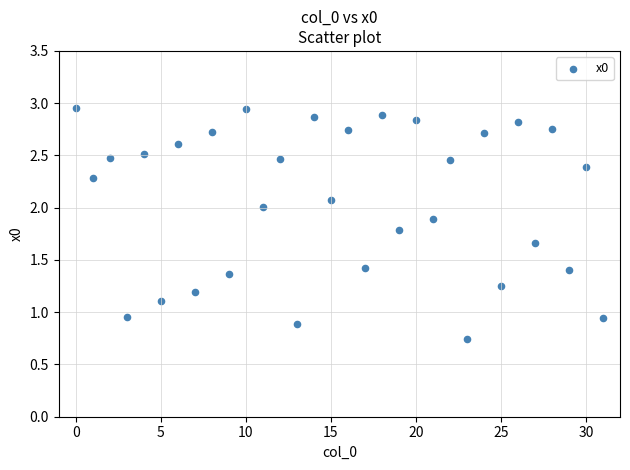

What is the range of Y values (max minus min)?

2.2